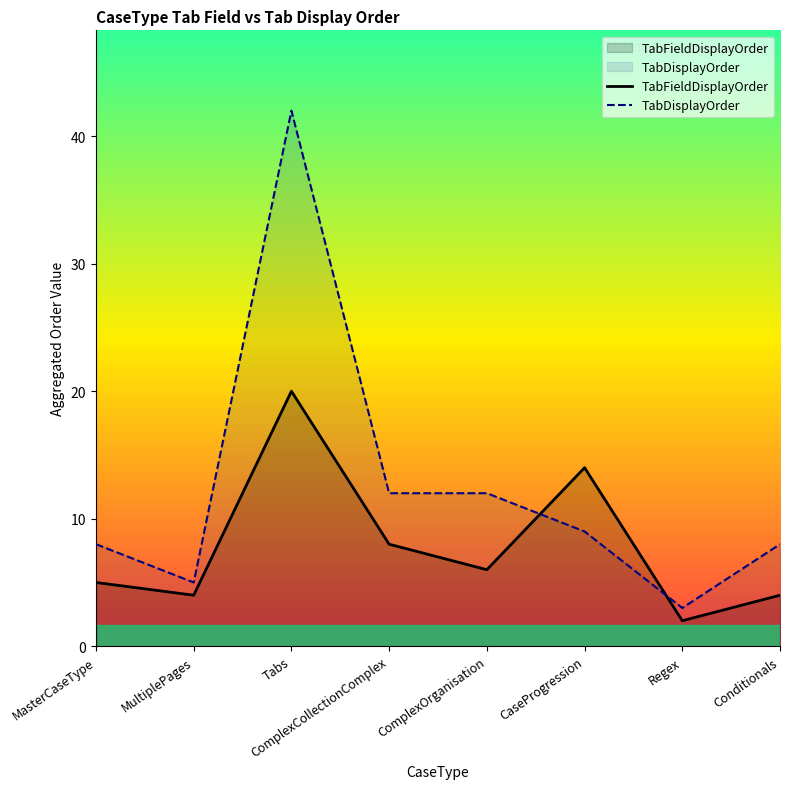

How many distinct data groups are displayed?

2